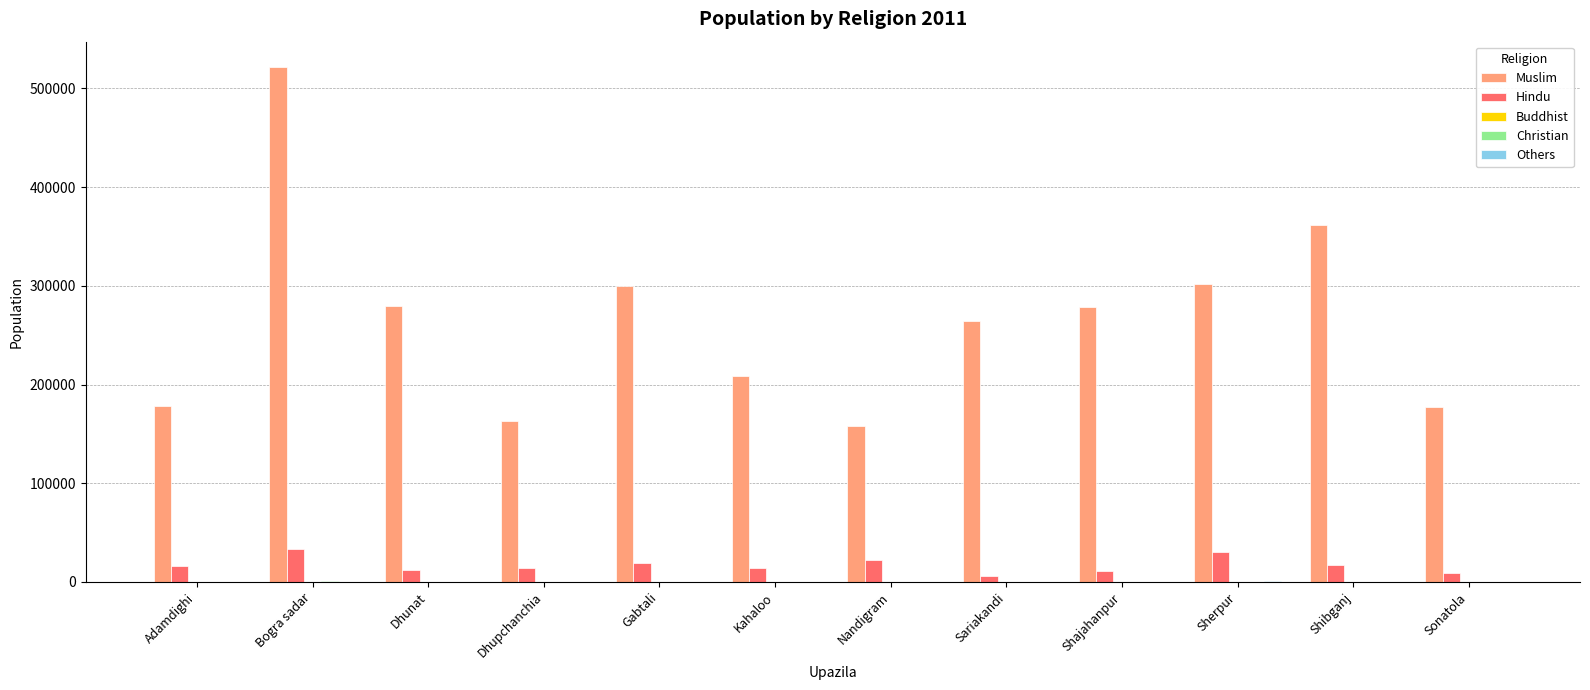

Which series changed the most between Gabtali and Nandigram?

Muslim